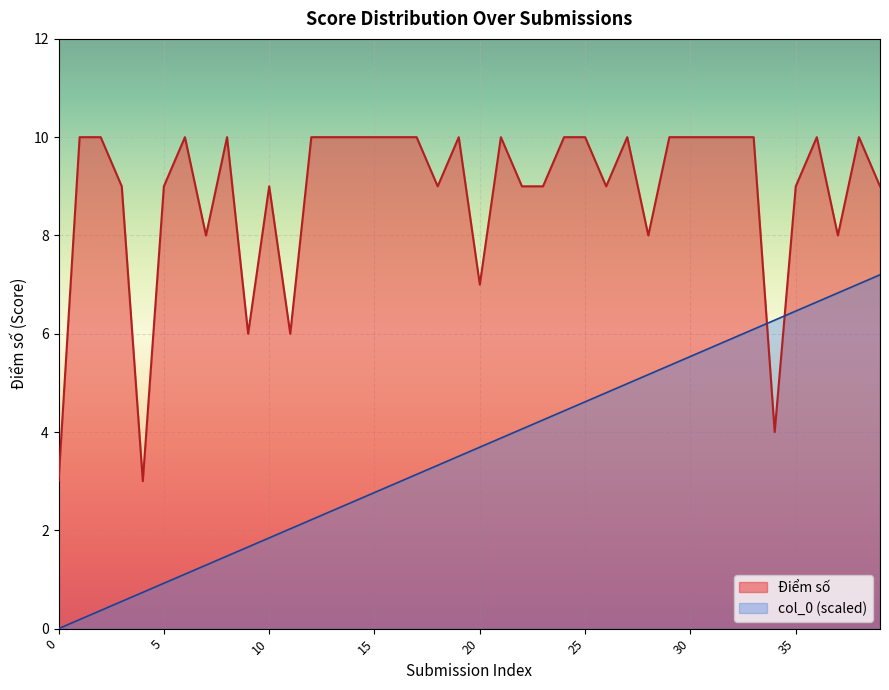

At how many categories does at least one series exceed 2?

40